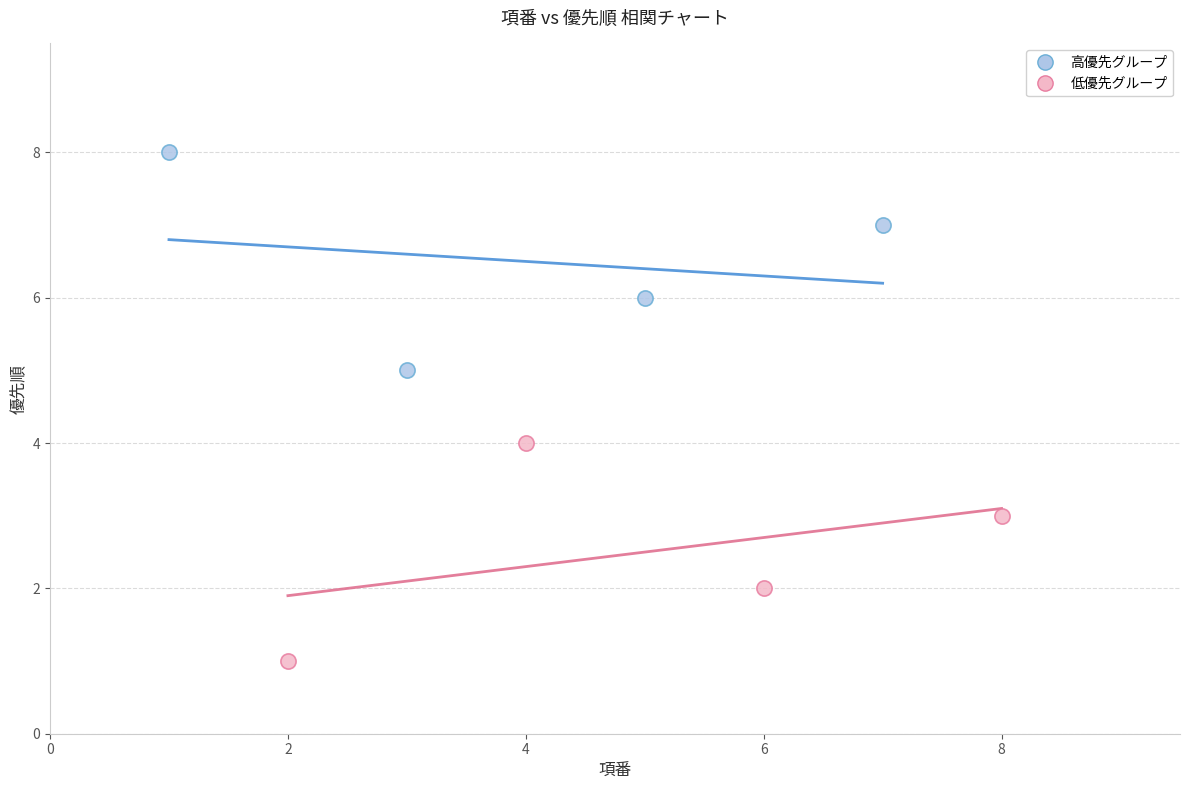

Which series contains the highest Y value?

高優先グループ